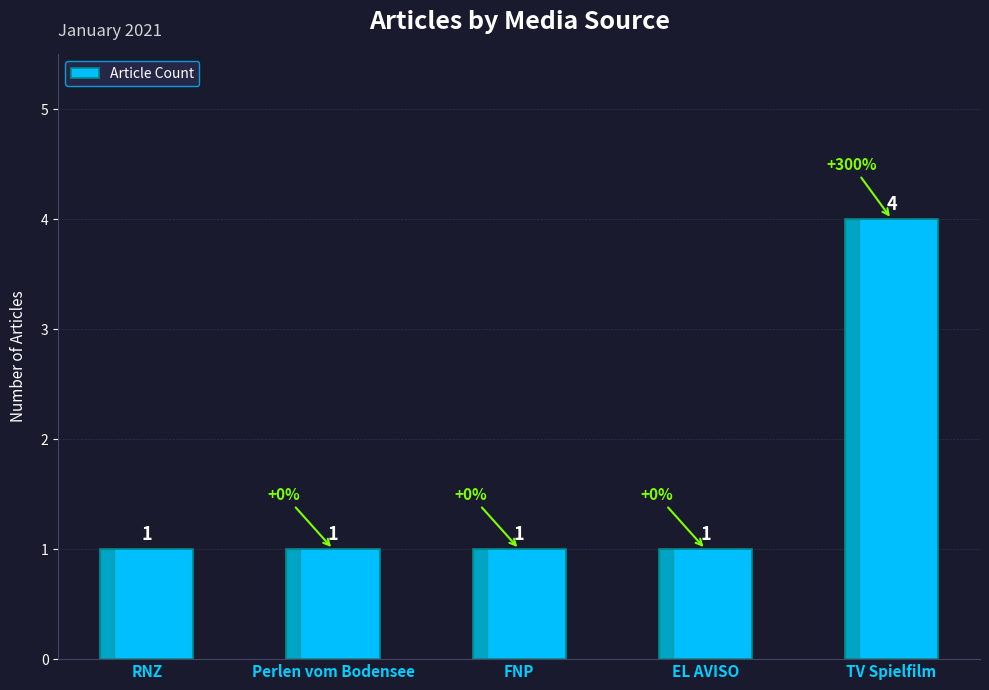

What position from the right is Perlen vom Bodensee?

4